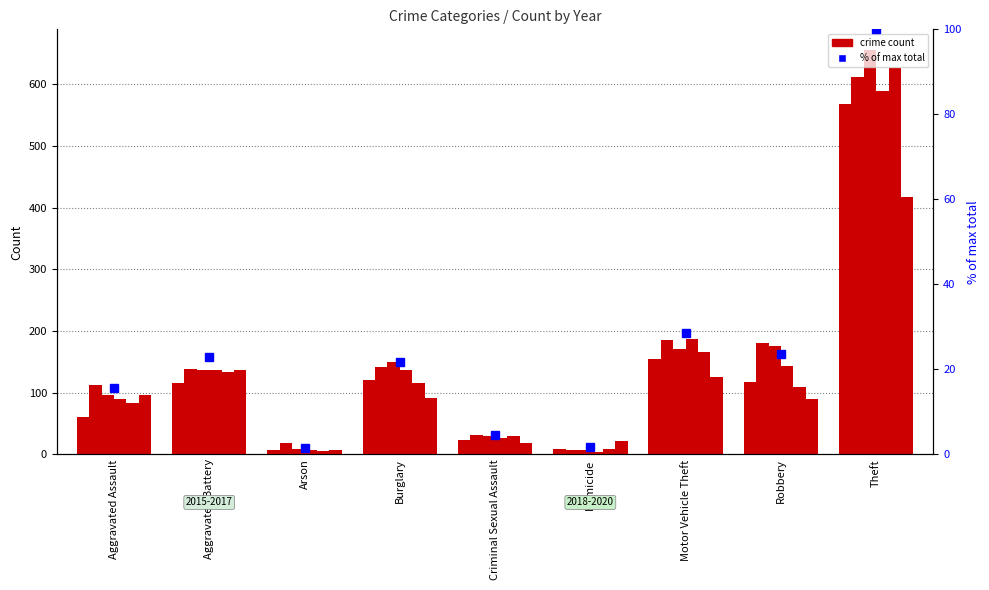

What is the difference between the maximum and second lowest values?

98.4